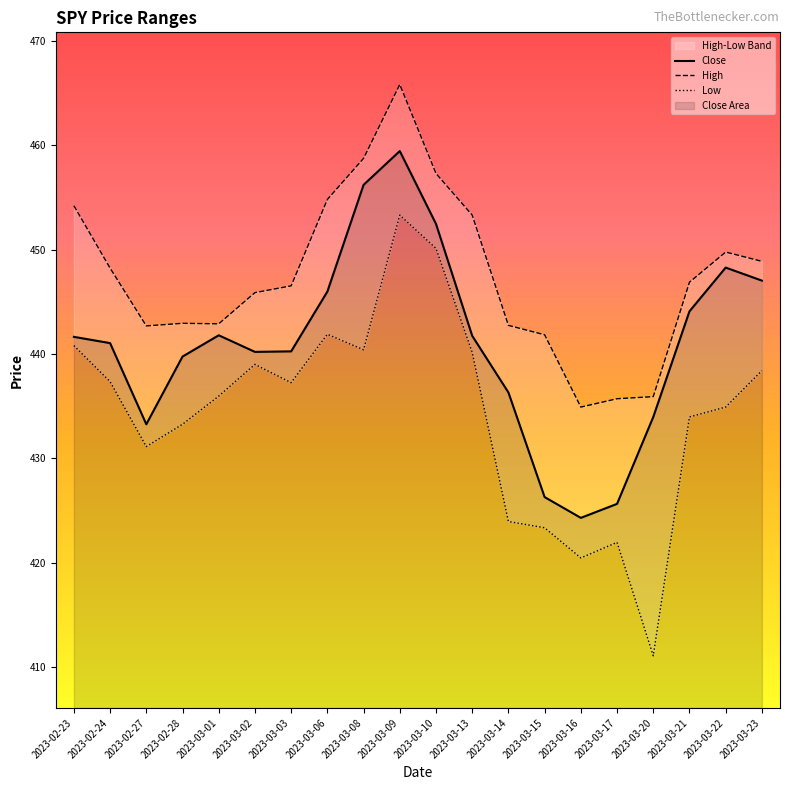

Which series has the largest total across all categories?

High